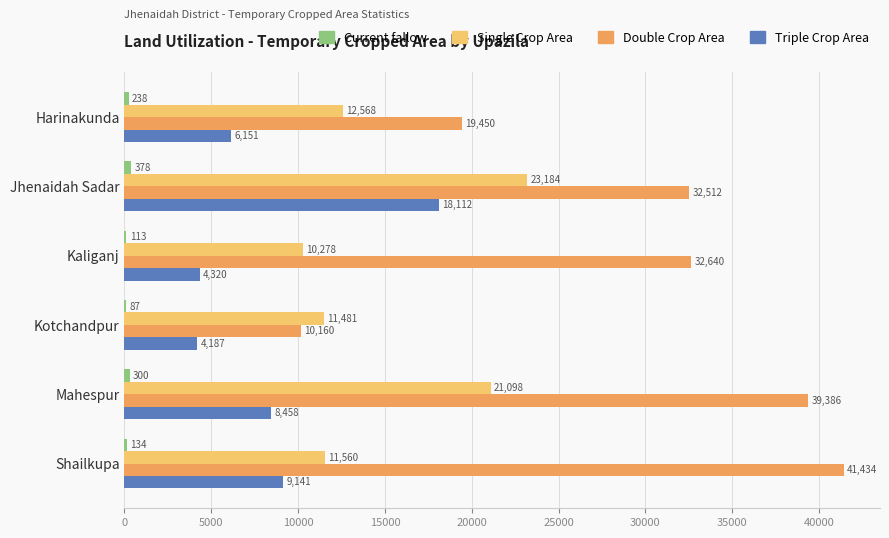

The Double Crop Area series shows 32512 at Jhenaidah Sadar. True or false?

True